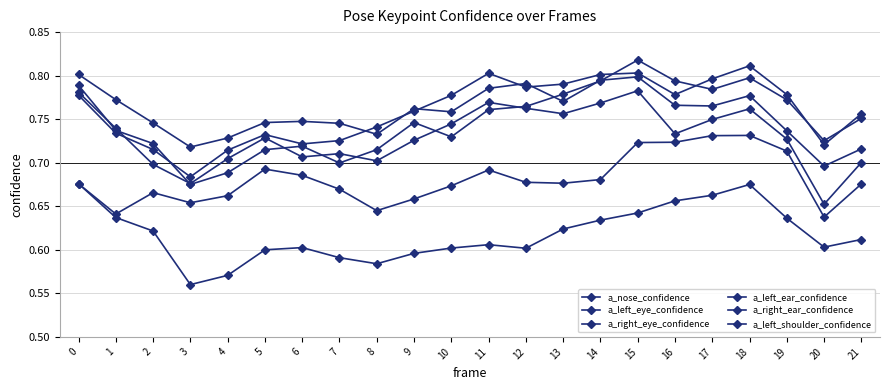

Count the number of categories in the chart.

22